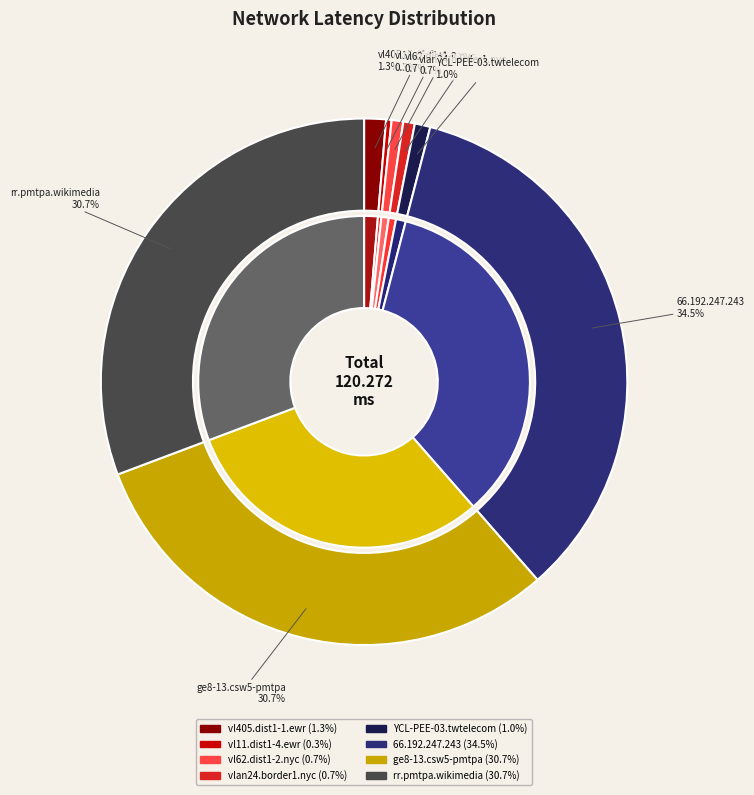

What percentage is the 4 slice, to the nearest percent?

1%